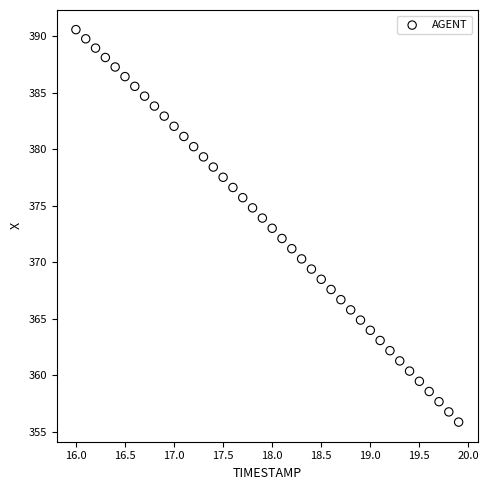

What is the range of X values (max minus min)?

3.9